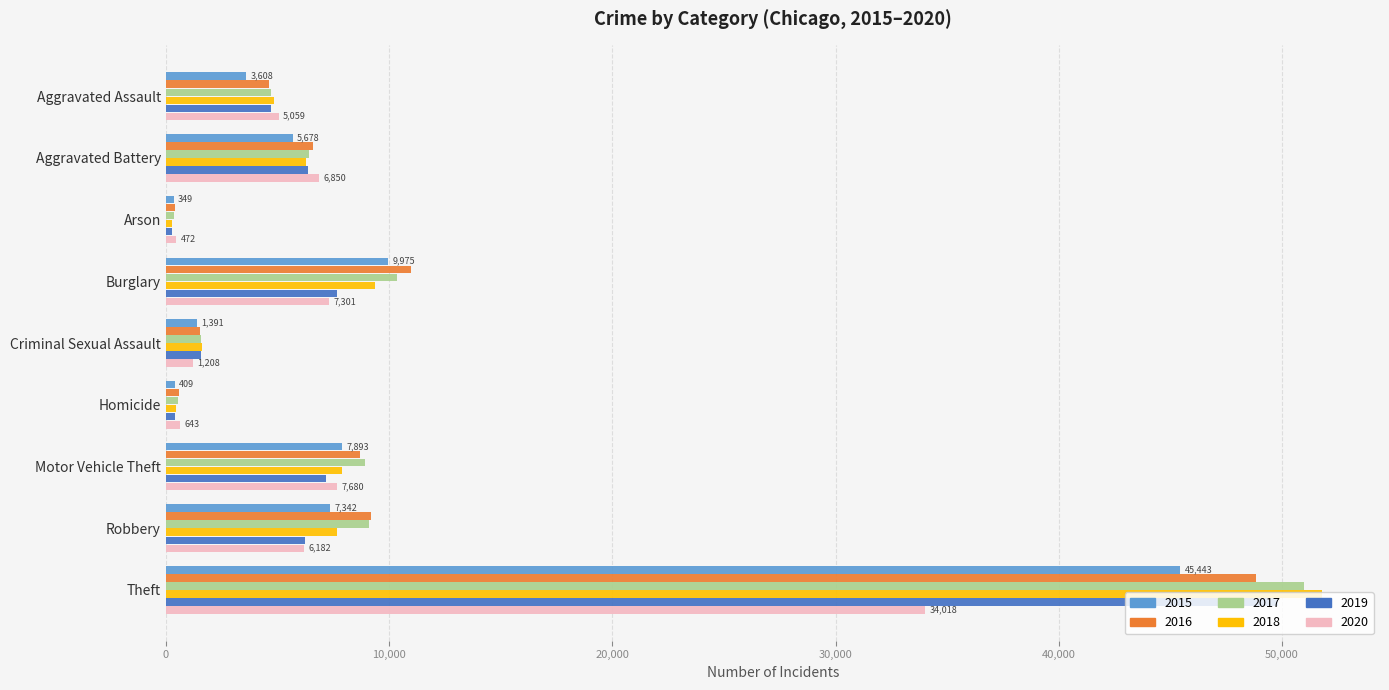

What is the difference between the maximum and minimum values in the 2015 series?

45094